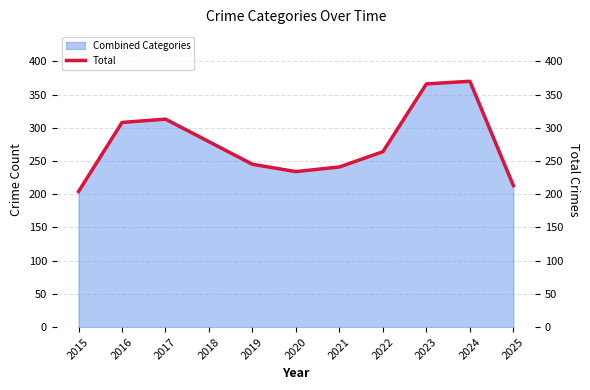

Reading left to right, extract all data points from this chart.

204	308	313	279	245	234	241	264	366	370	213